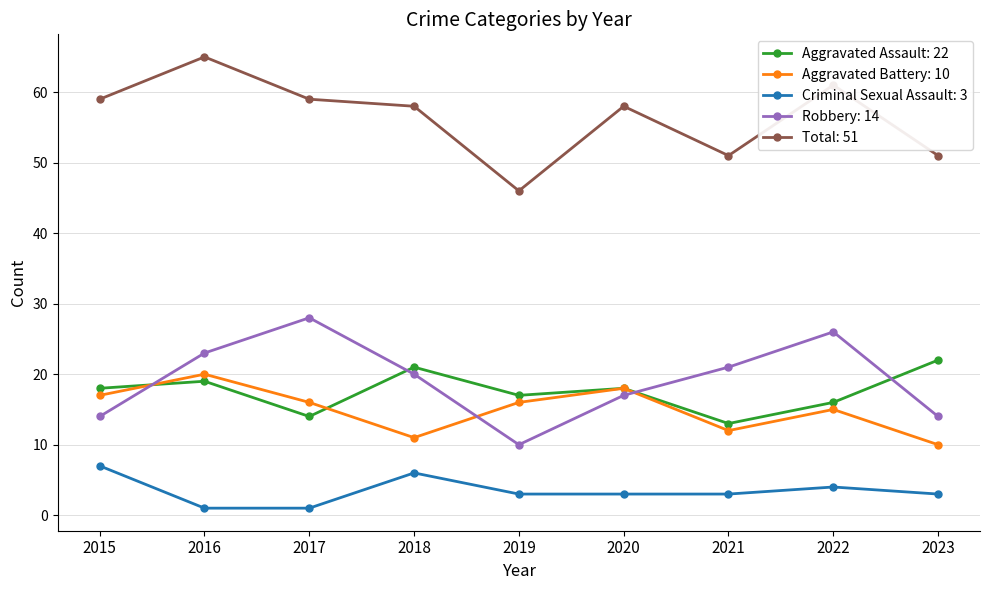

What is the greatest value displayed?

65